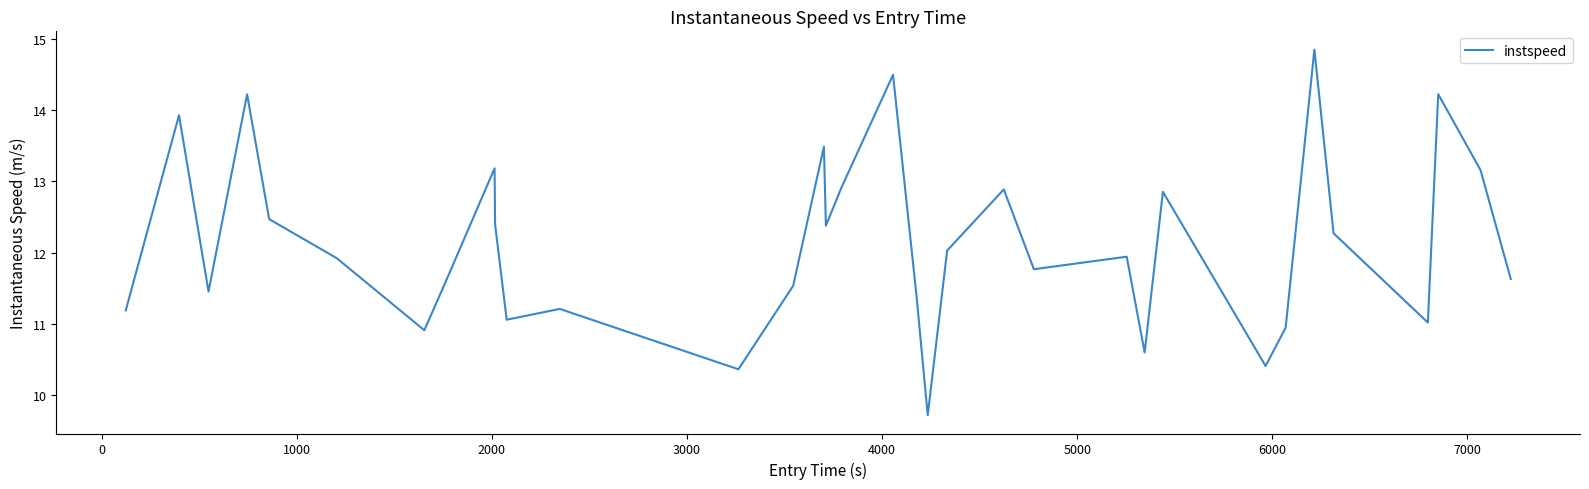

Reading right to left, list all the values displayed in this chart.

11.6	13.2	14.2	11.0	12.3	14.9	10.9	10.4	12.9	10.6	11.9	11.8	12.9	12.0	9.7	11.4	14.5	12.9	12.4	13.5	11.5	10.4	11.2	11.1	12.4	13.2	11.6	10.9	11.9	12.5	14.2	11.5	13.9	11.2